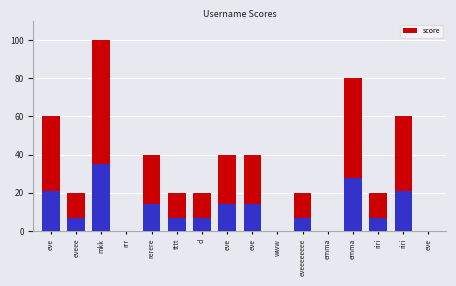

What is the value of the 2nd bar from the left?

20